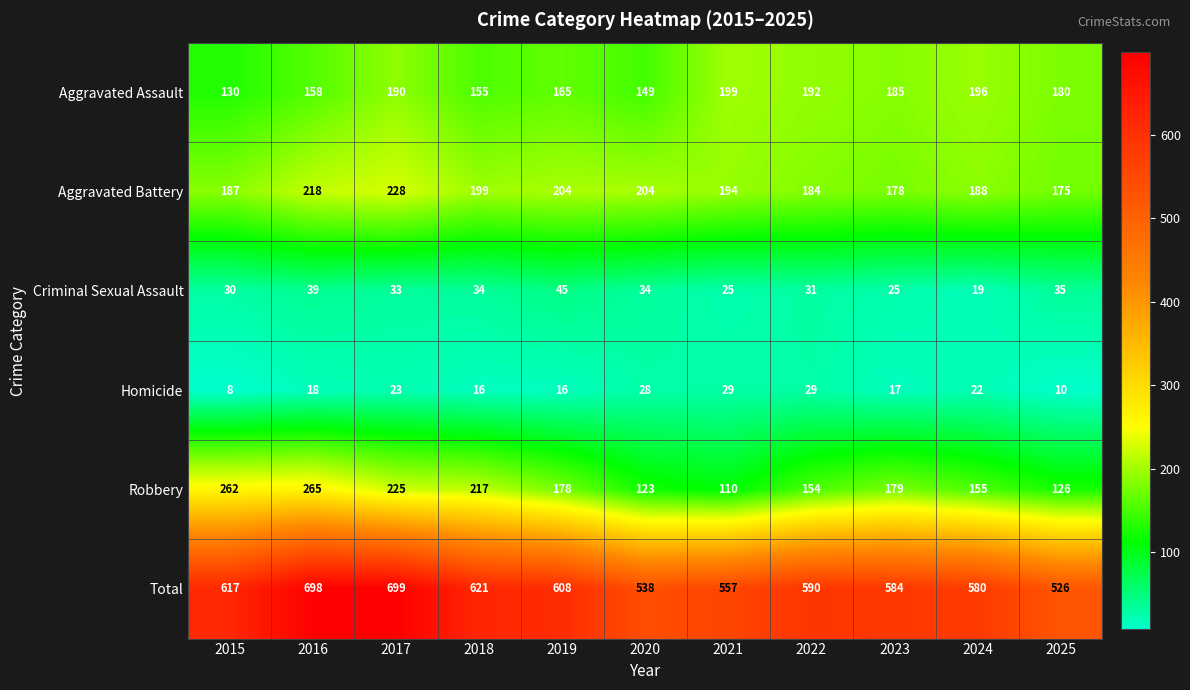

Which series has the largest total across all categories?

Total